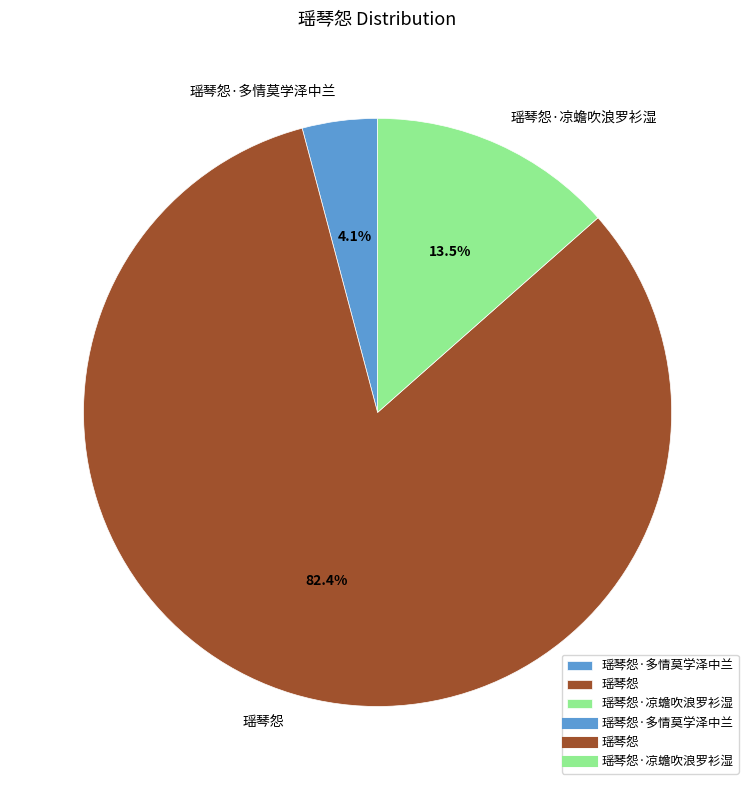

Between 瑶琴怨·多情莫学泽中兰 and 瑶琴怨·凉蟾吹浪罗衫湿, which is larger?

瑶琴怨·凉蟾吹浪罗衫湿